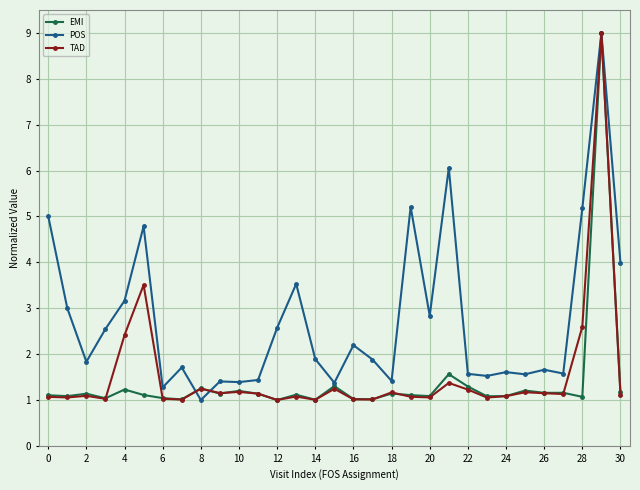

What is the value of the POS point at the 14th from the left?

3.5